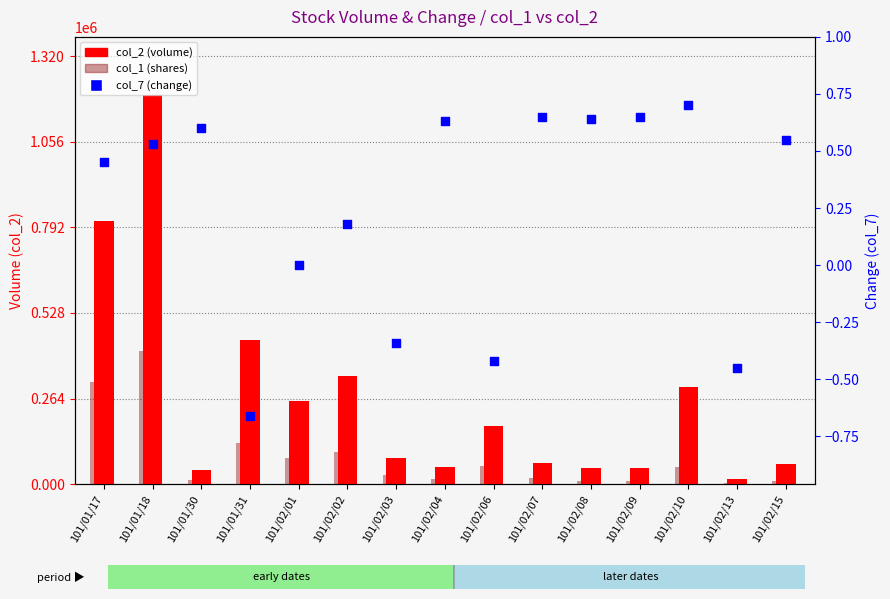

At how many categories does at least one series exceed 678497?

2